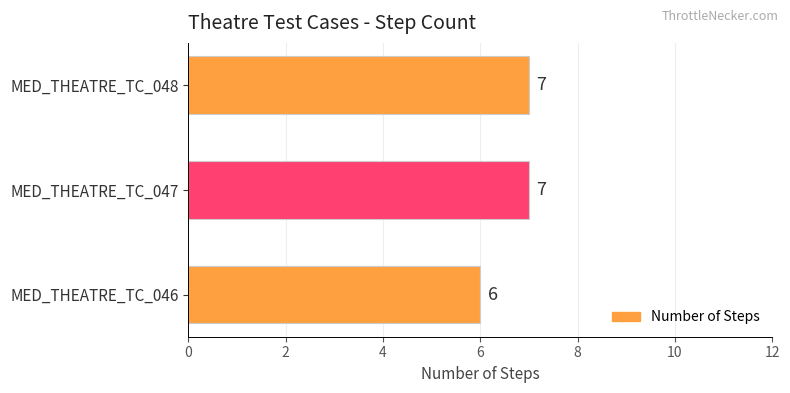

Does the chart contain any negative values?

No